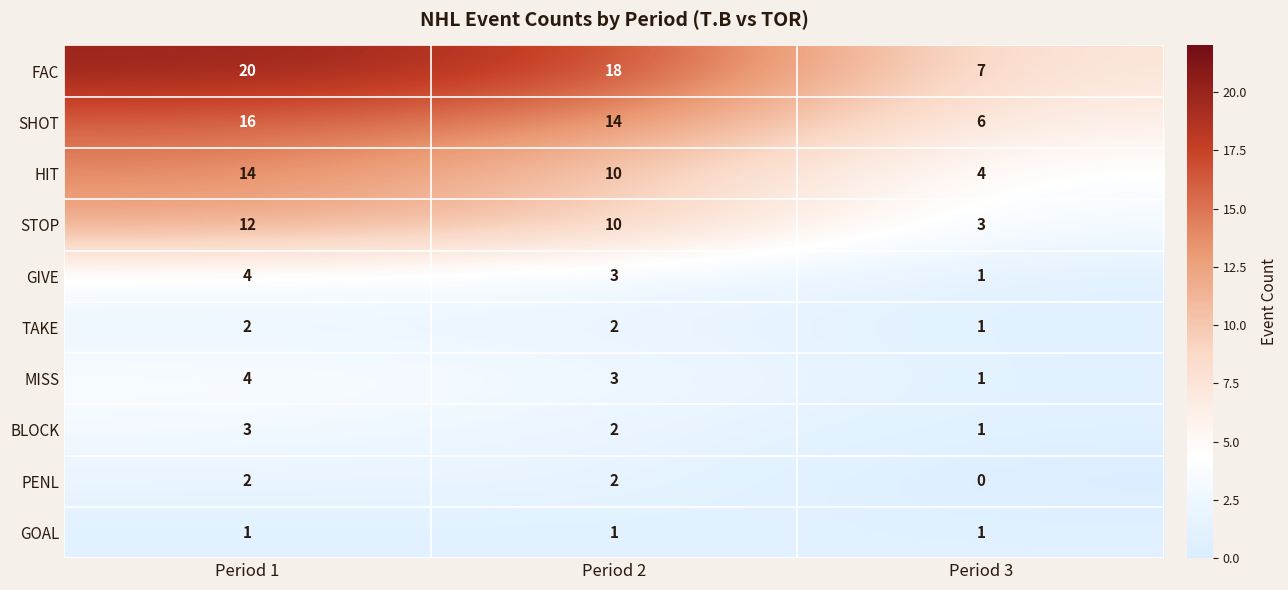

Which series has the largest total across all categories?

FAC